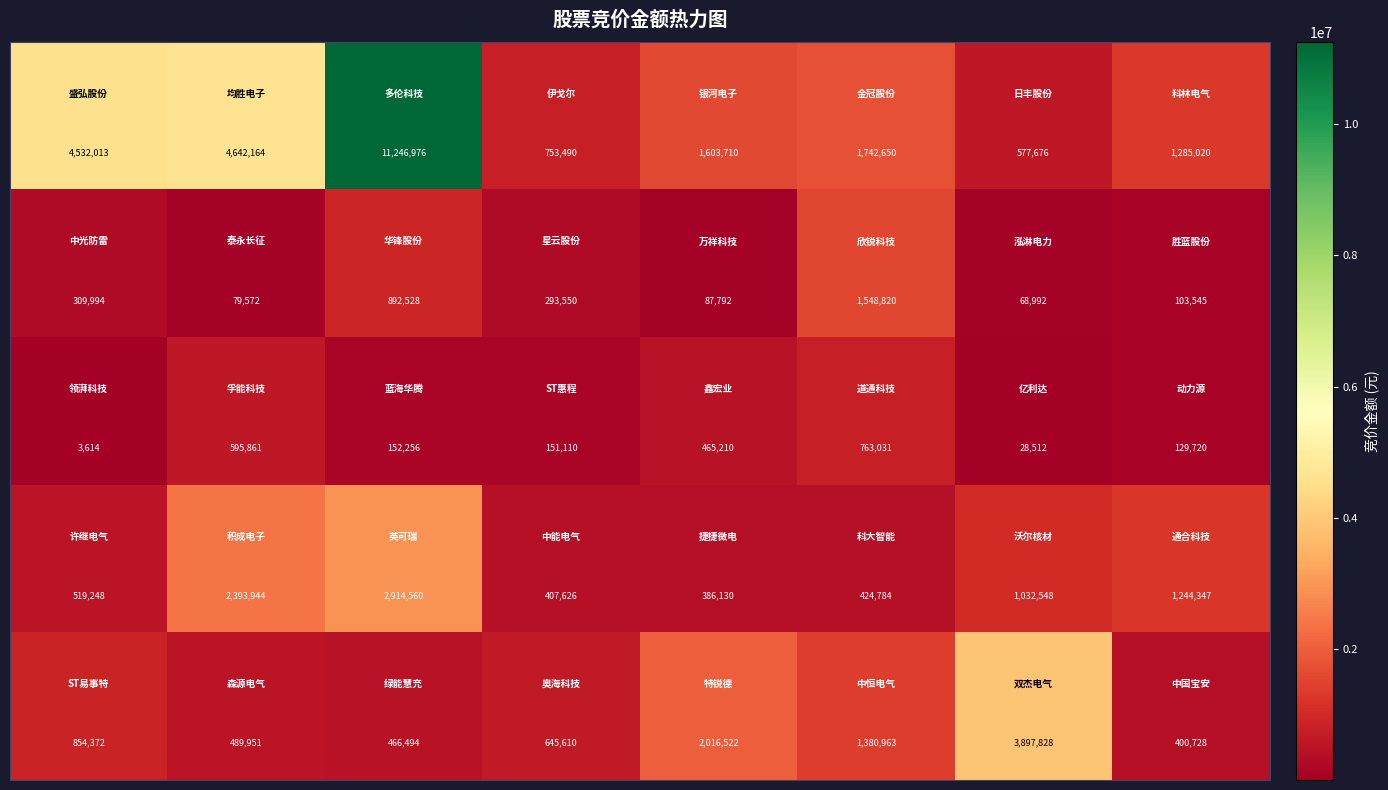

What is the minimum value shown in the chart?

3614